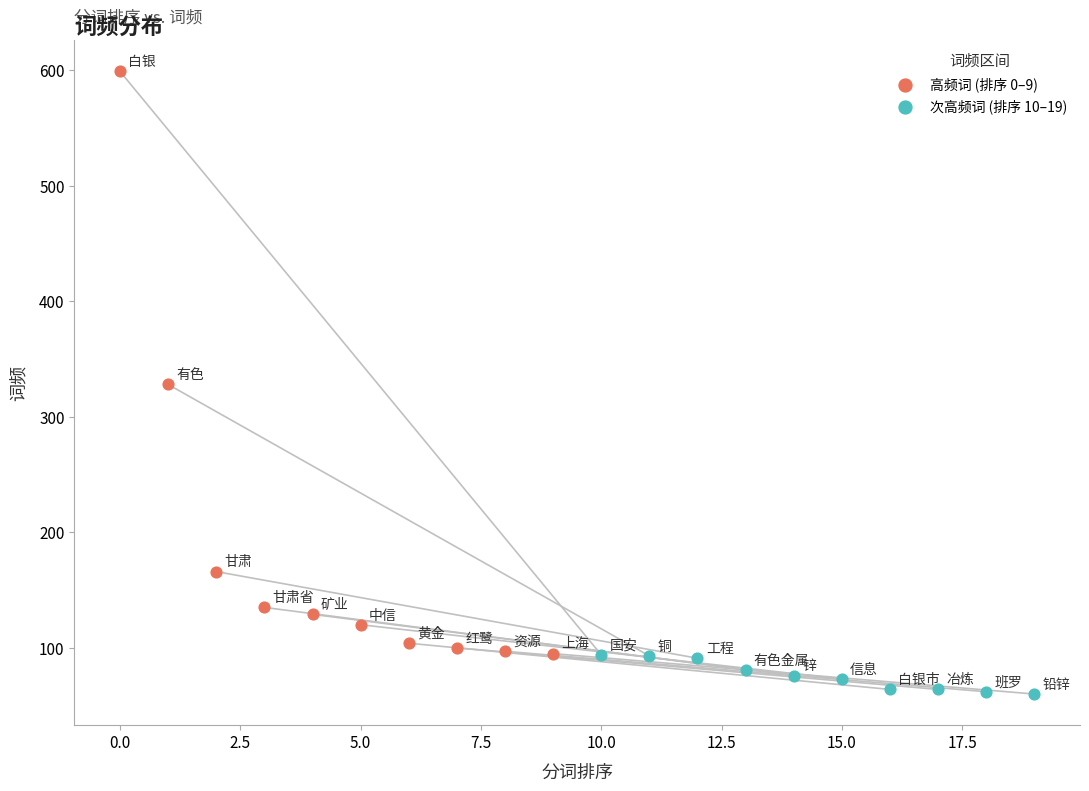

Which series reaches the minimum Y coordinate?

次高频词 (排序 10–19)